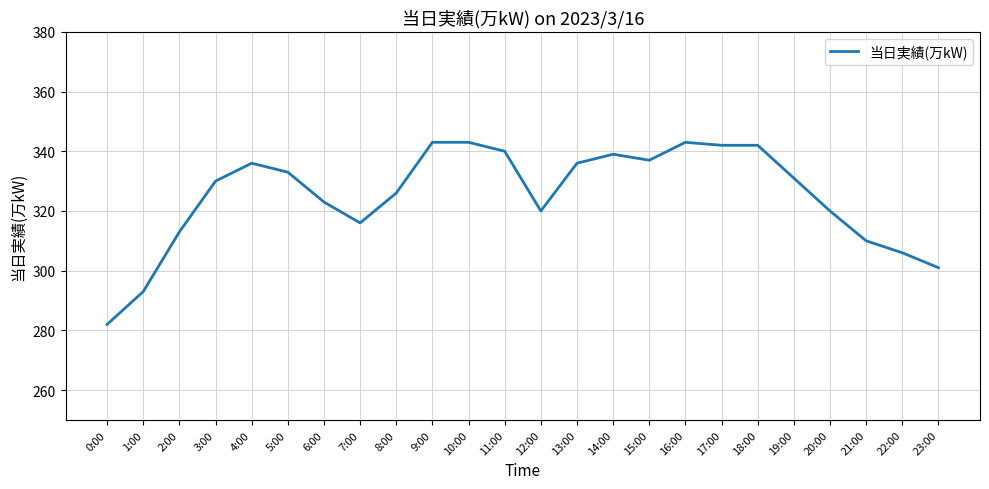

What is the greatest value displayed?

343